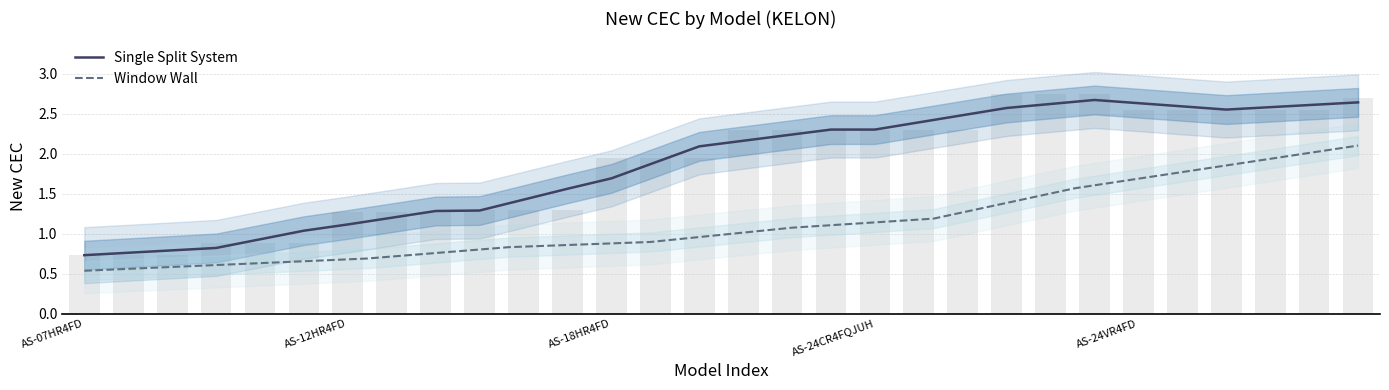

What is the label of the 21st bar from the left?

AS-24CR4FQJUM